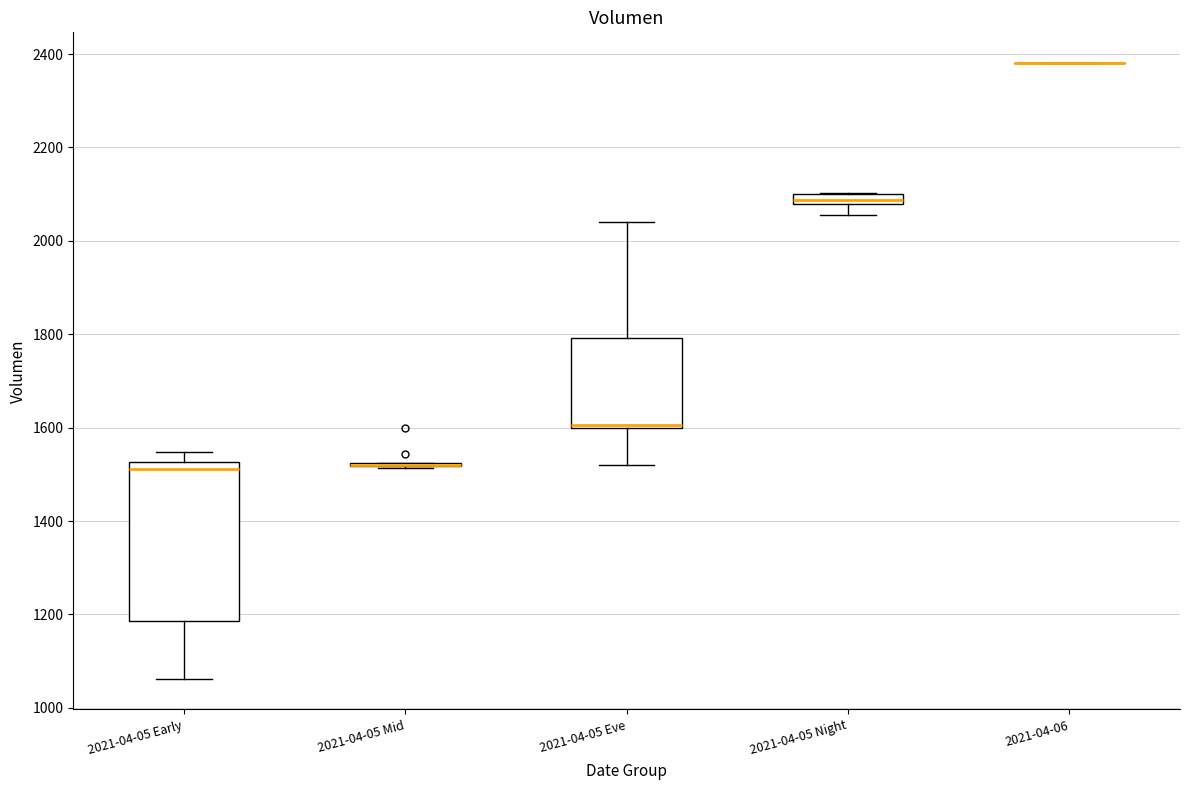

Which box is the tallest, from its lower edge to its upper edge?

2021-04-05 Early